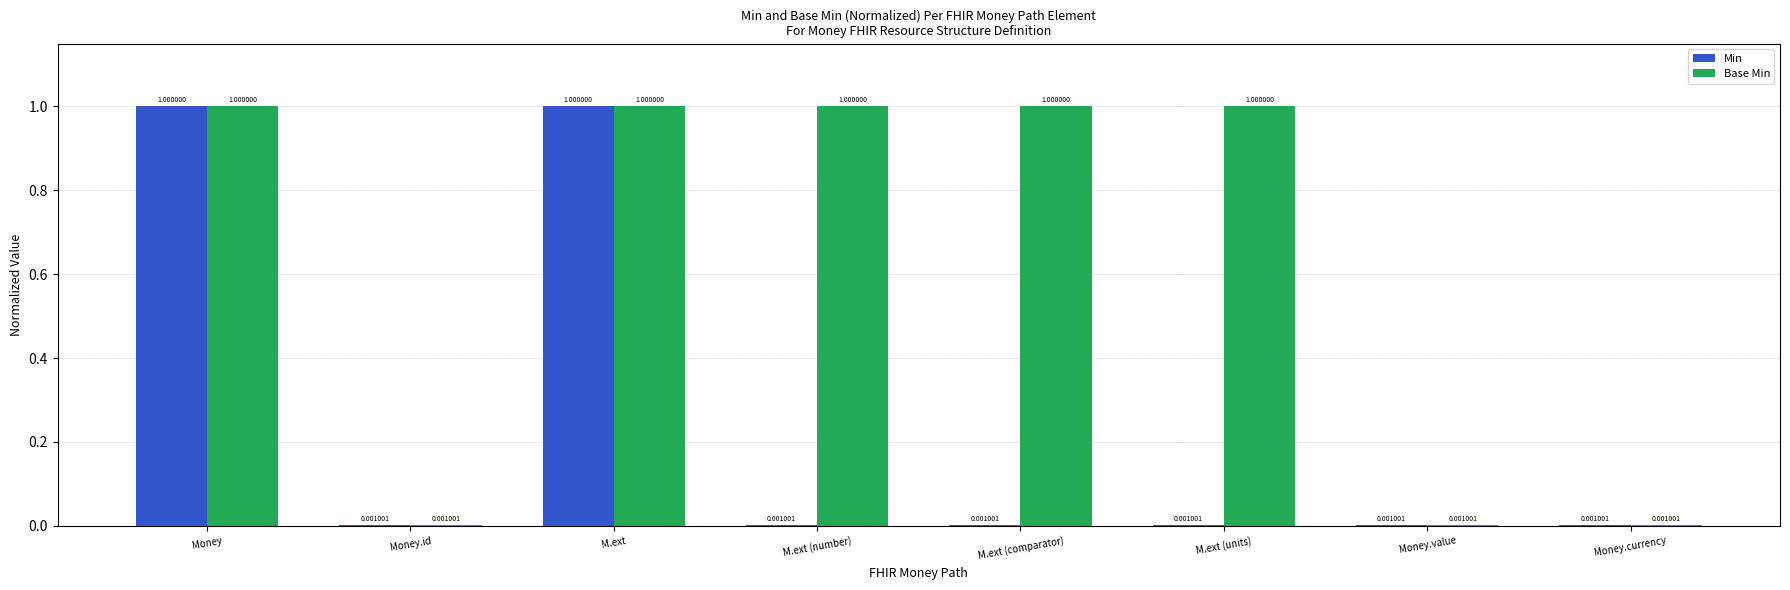

What is the sum of the Base Min values at M.ext (comparator) and M.ext?

2.0